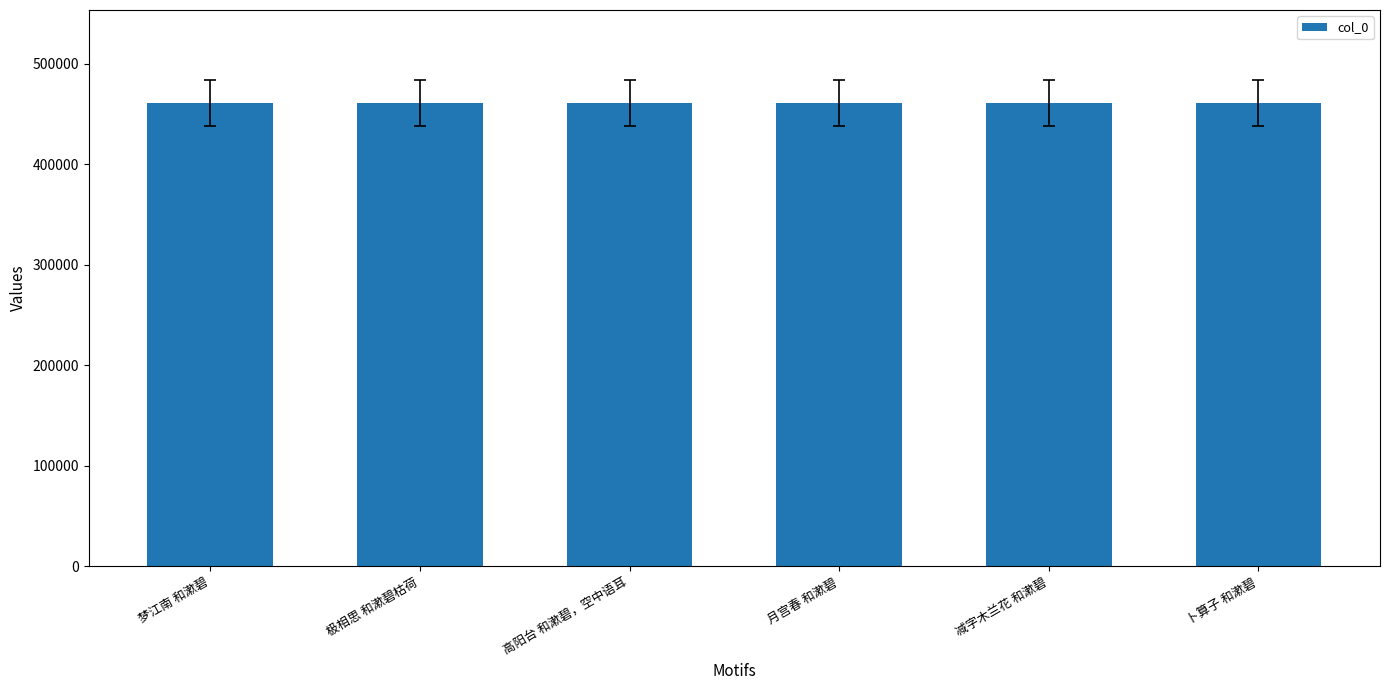

What is the label of the 1st bar from the left?

梦江南 和漱碧